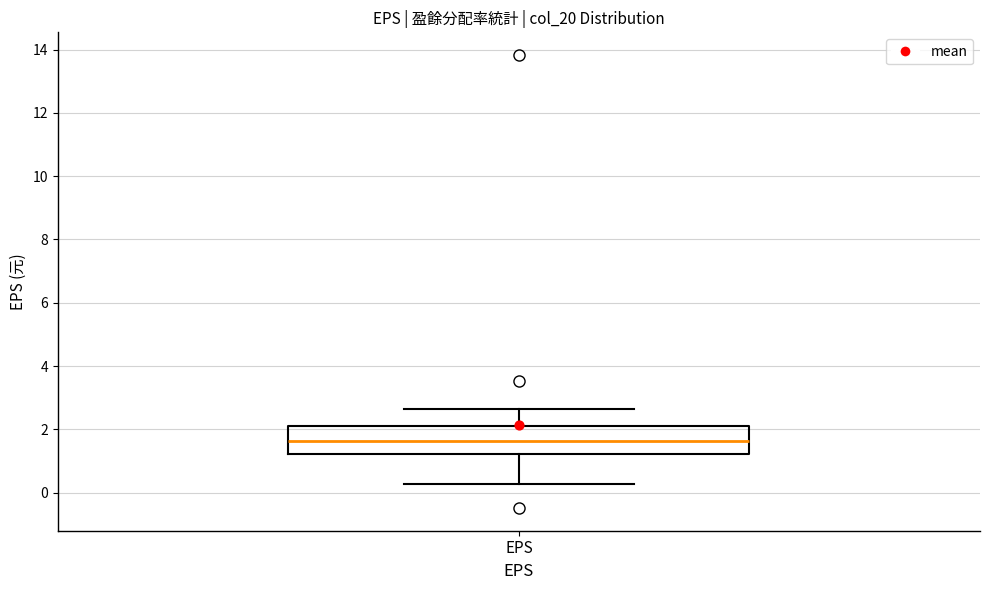

Transcribe this box plot: give where the median line is, the range the box spans, and where the two whiskers end, as read against the y-axis. The values are not printed on the chart, so give them approximately, as read against the axis.

median 1.6, box 1.2 to 2.2, whiskers 0.2 to 2.6